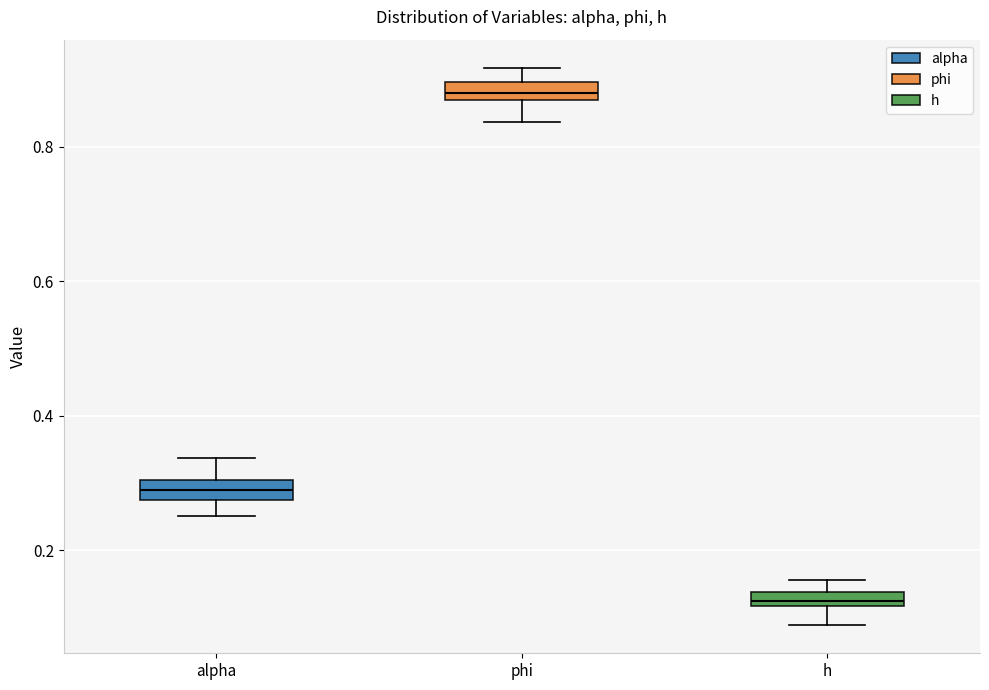

Which box has the highest median line?

phi